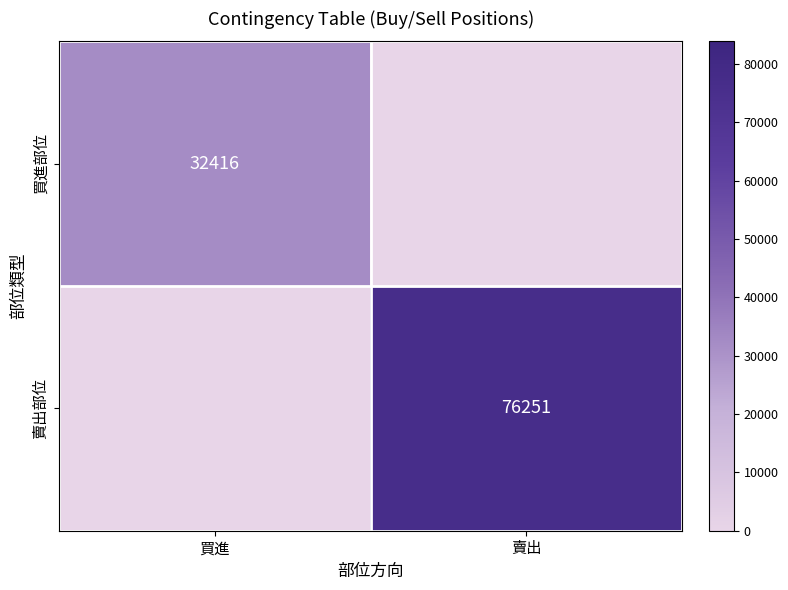

What is the difference between the highest and lowest values at 賣出?

76251